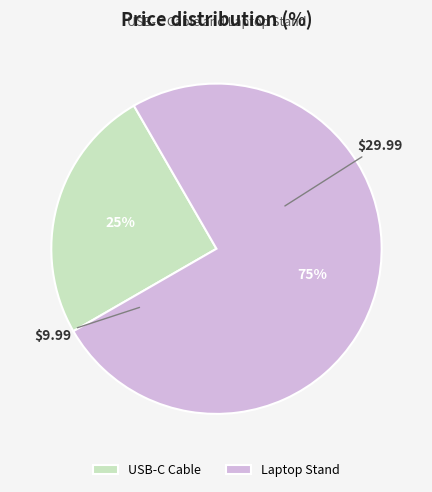

The USB-C Cable slice represents 30% of the pie. True or false?

False